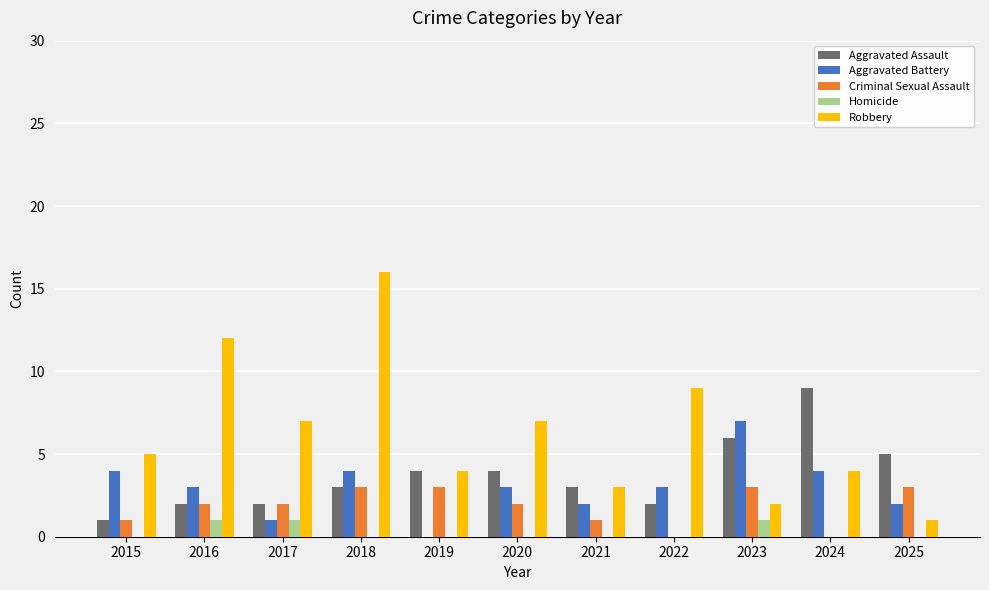

Reading left to right, what are all the values shown in this chart?

Aggravated Assault: 2015=1	2016=2	2017=2	2018=3	2019=4	2020=4	2021=3	2022=2	2023=6	2024=9	2025=5
Aggravated Battery: 2015=4	2016=3	2017=1	2018=4	2019=0	2020=3	2021=2	2022=3	2023=7	2024=4	2025=2
Criminal Sexual Assault: 2015=1	2016=2	2017=2	2018=3	2019=3	2020=2	2021=1	2022=0	2023=3	2024=0	2025=3
Homicide: 2015=0	2016=1	2017=1	2018=0	2019=0	2020=0	2021=0	2022=0	2023=1	2024=0	2025=0
Robbery: 2015=5	2016=12	2017=7	2018=16	2019=4	2020=7	2021=3	2022=9	2023=2	2024=4	2025=1